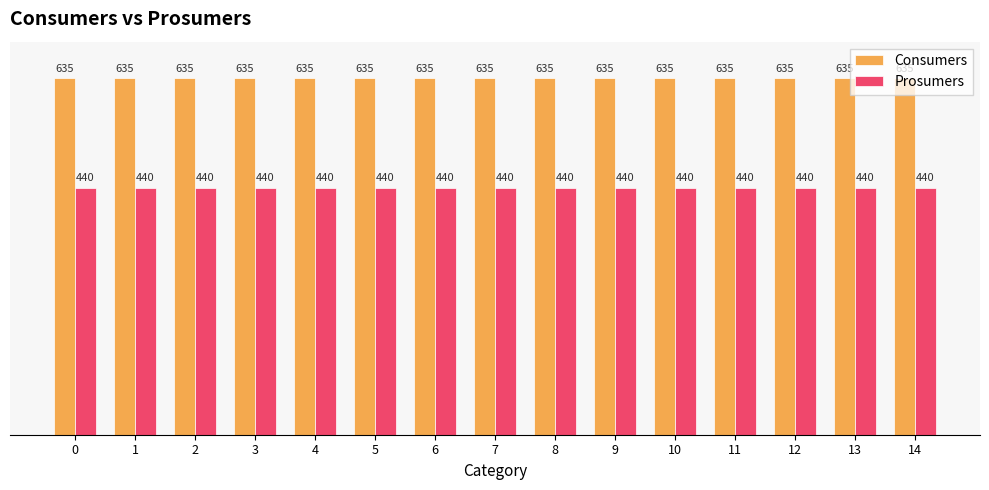

List the series in order of their peak value, highest first.

Consumers, Prosumers